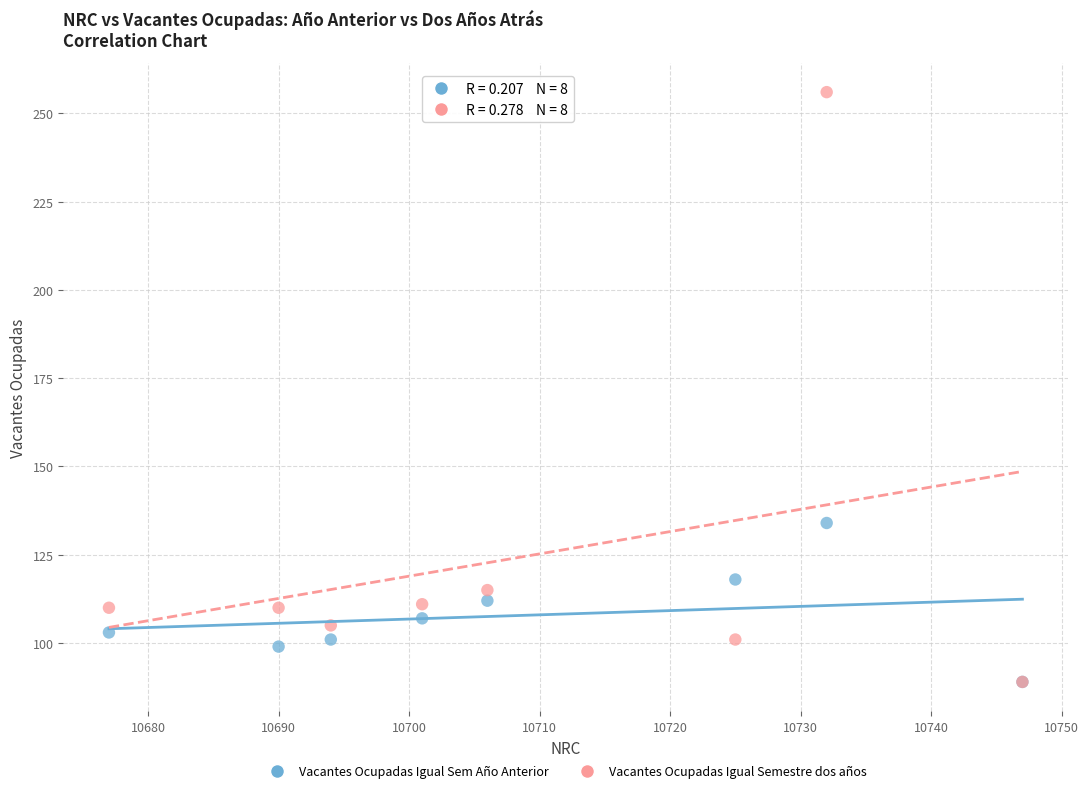

In the Vacantes Ocupadas Igual Semestre dos años series, what Y value is closest to 172?

115